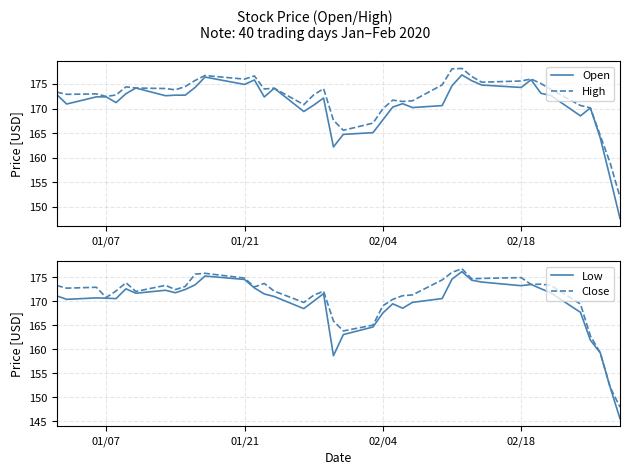

What is the minimum value for High?

152.0